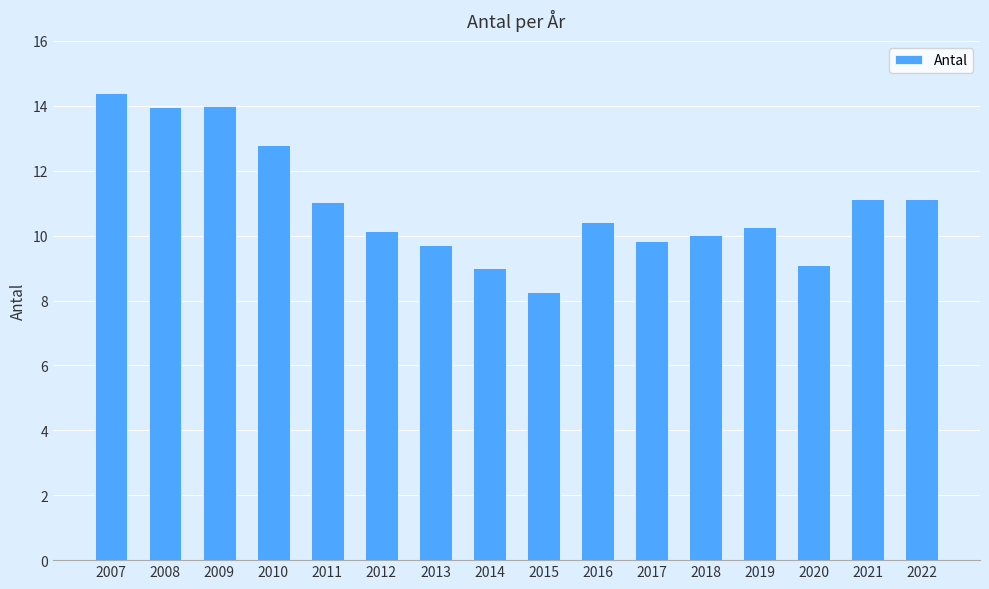

What is the value of the 12th bar from the left?

10.0